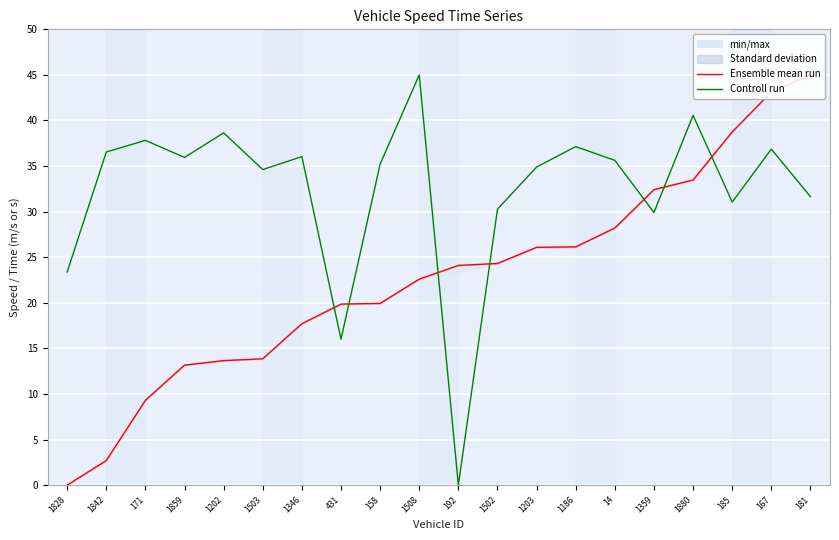

The value of Ensemble mean run at 181 is 45.0. True or false?

True